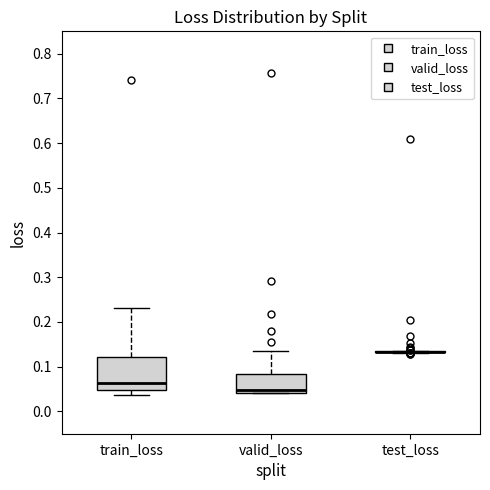

Comparing the boxes themselves (not the whiskers), which one is the tallest?

train_loss